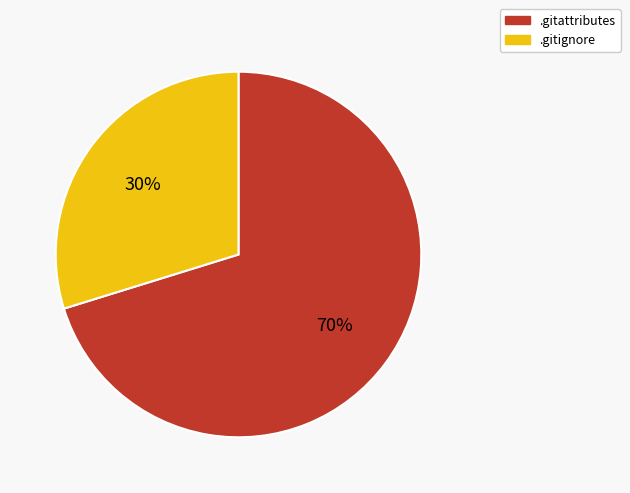

Is it true that .gitattributes is 80% of the pie?

False